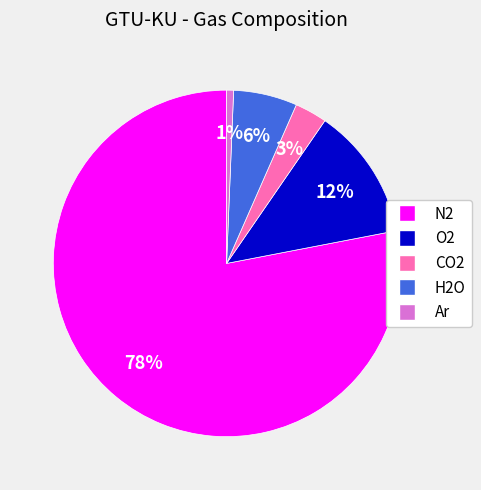

Which slice is the smallest?

Ar